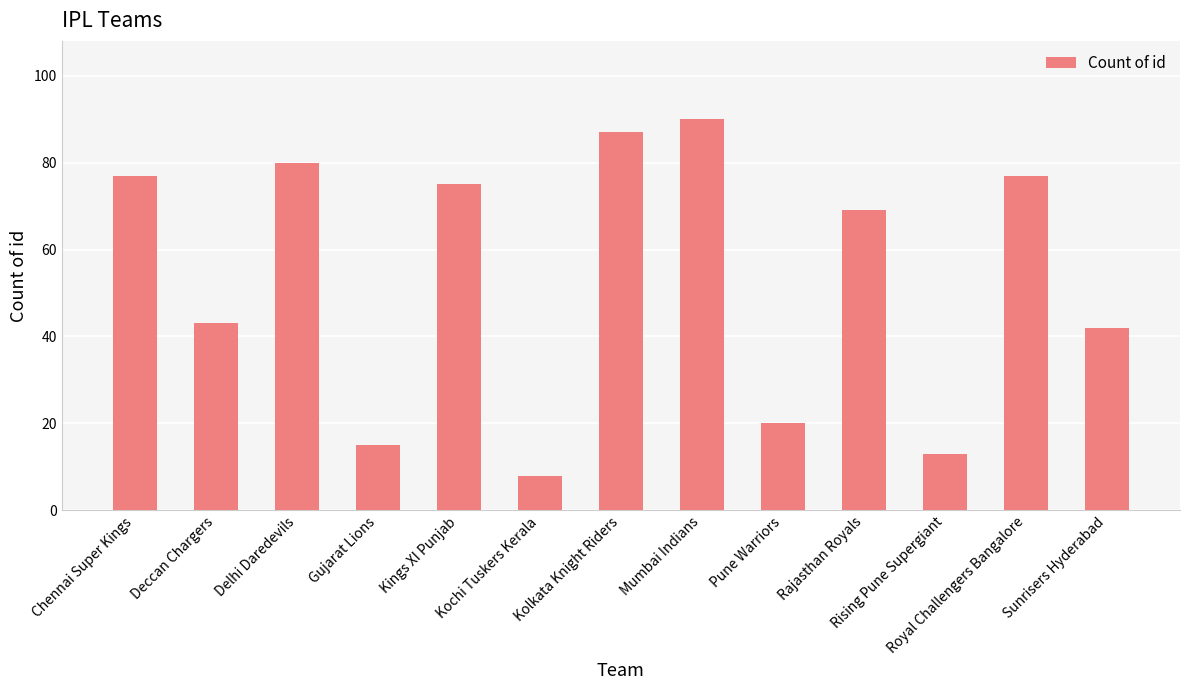

What is the greatest value displayed?

90